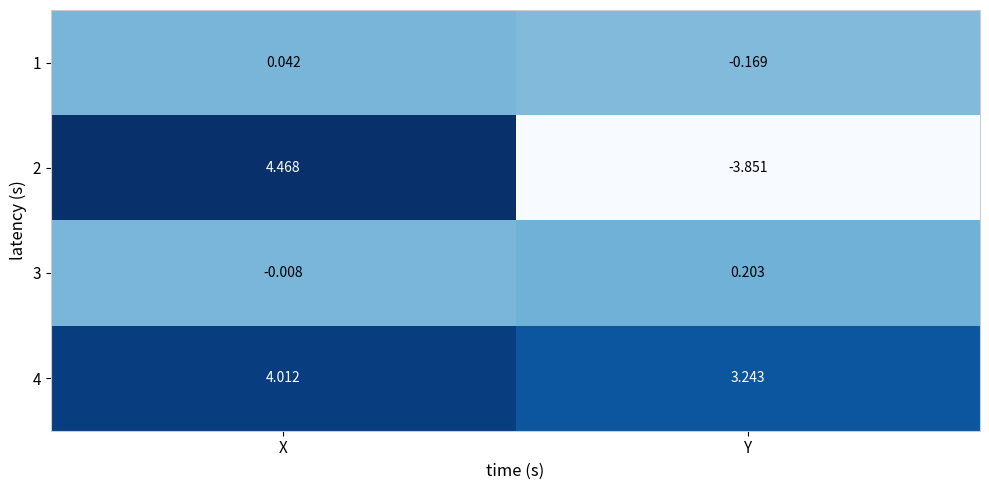

Rank the categories by 2 value from lowest to highest.

Y, X